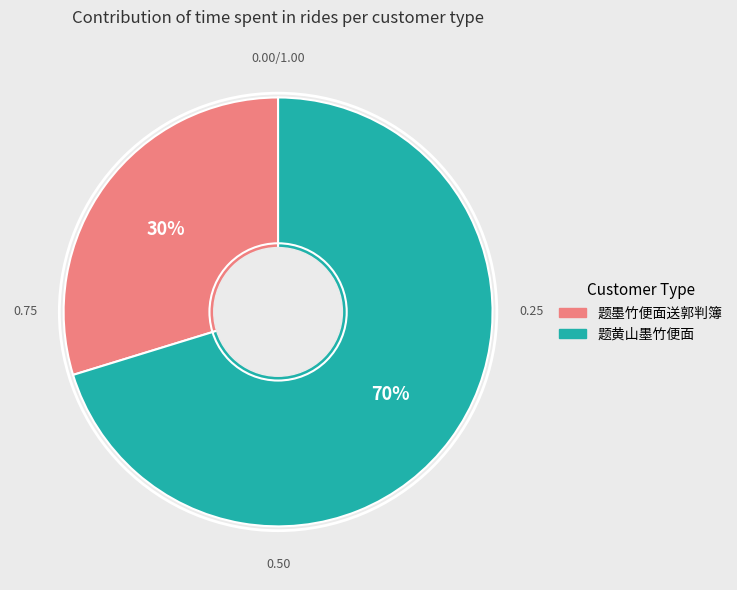

What is the ratio of the value at 题墨竹便面送郭判簿 to the value at 题黄山墨竹便面?

0.4